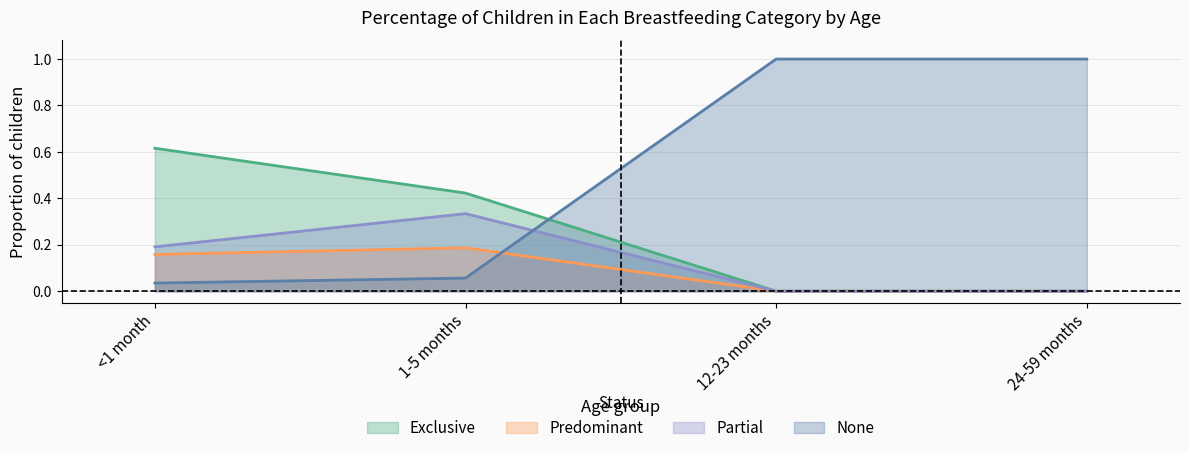

After their last crossing, which series has the higher values: Predominant or None?

None